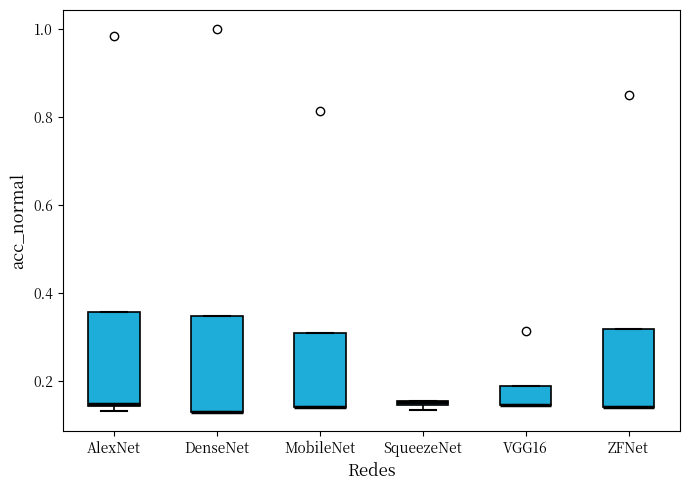

Where is the lower edge of the box for AlexNet on the y-axis? The values are not printed on the chart, so give them approximately, as read against the axis.

0.14